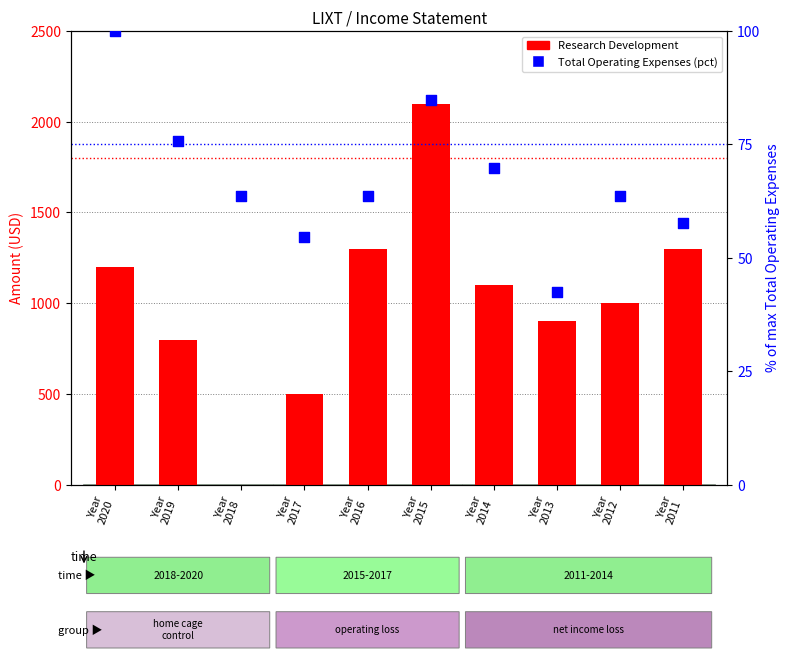

Which series contains the highest Y value?

Research Development